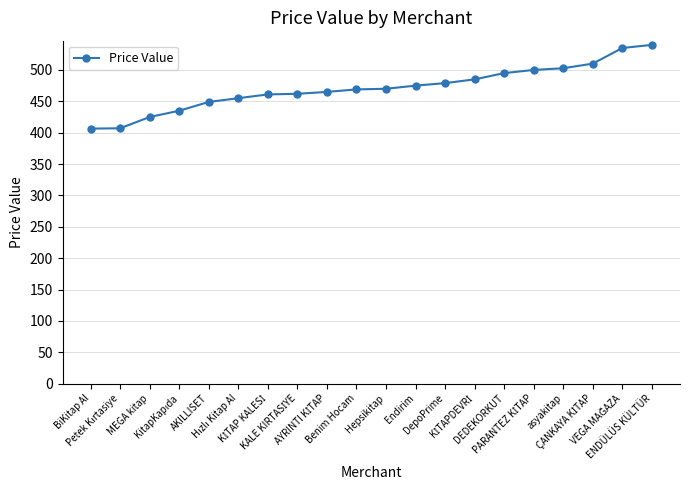

What is the value of the 10th point from the left?

469.0